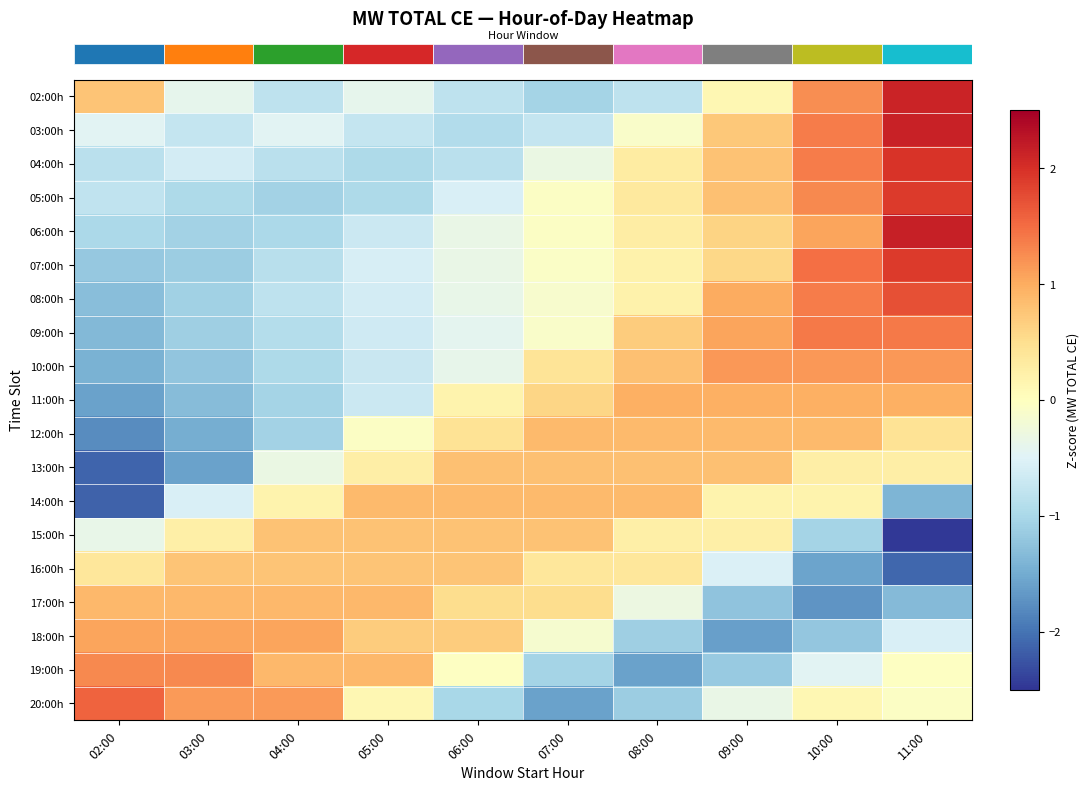

How many distinct data groups are displayed?

19